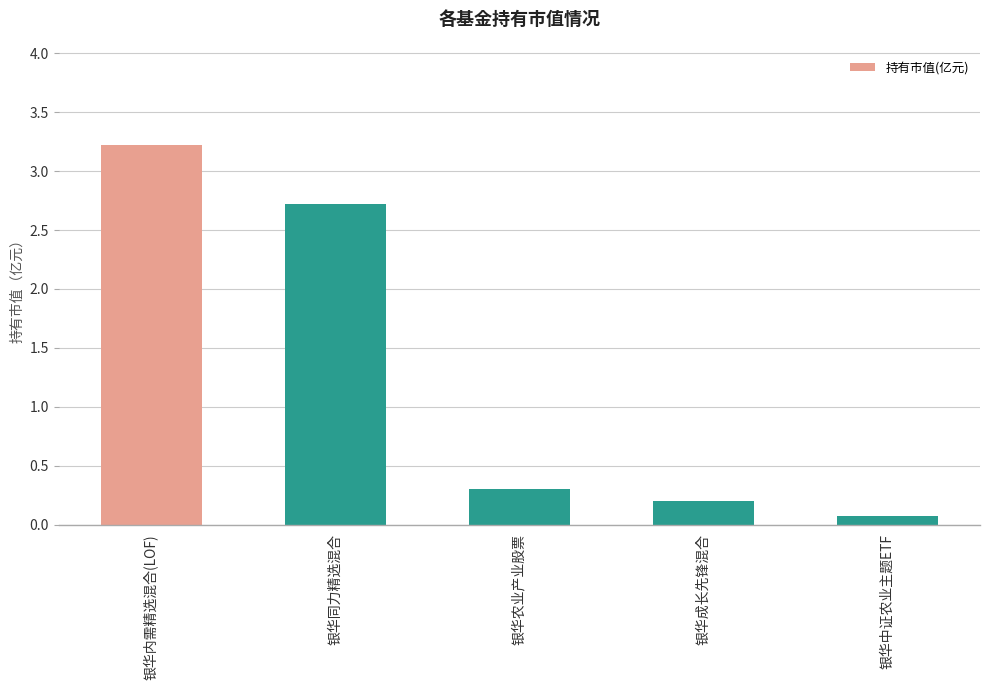

True or false: the data shows 0.1 at 银华中证农业主题ETF.

True